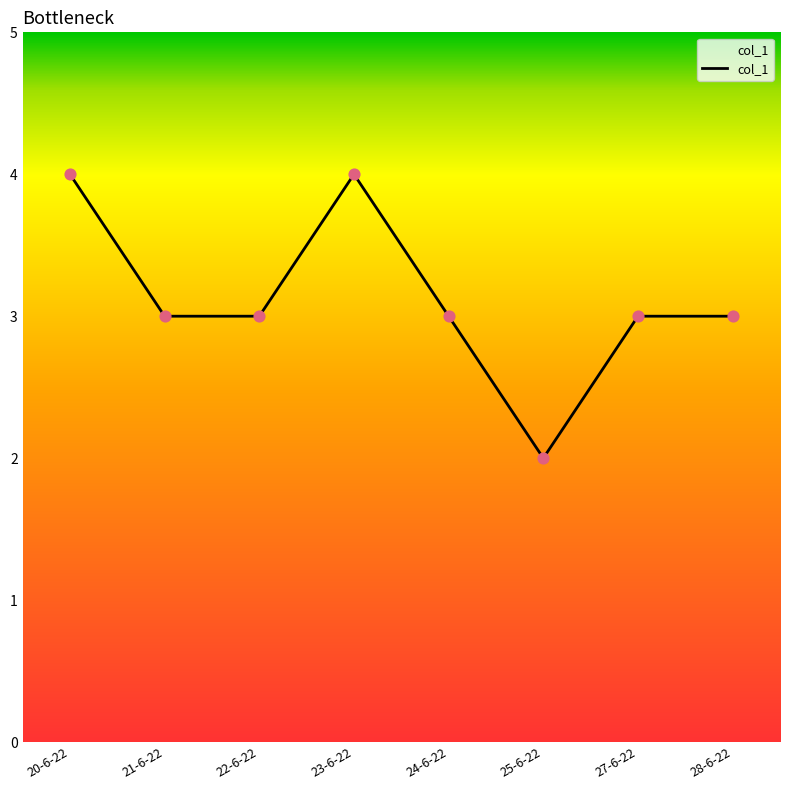

What is the change in value from 20-6-22 to 21-6-22?

-1